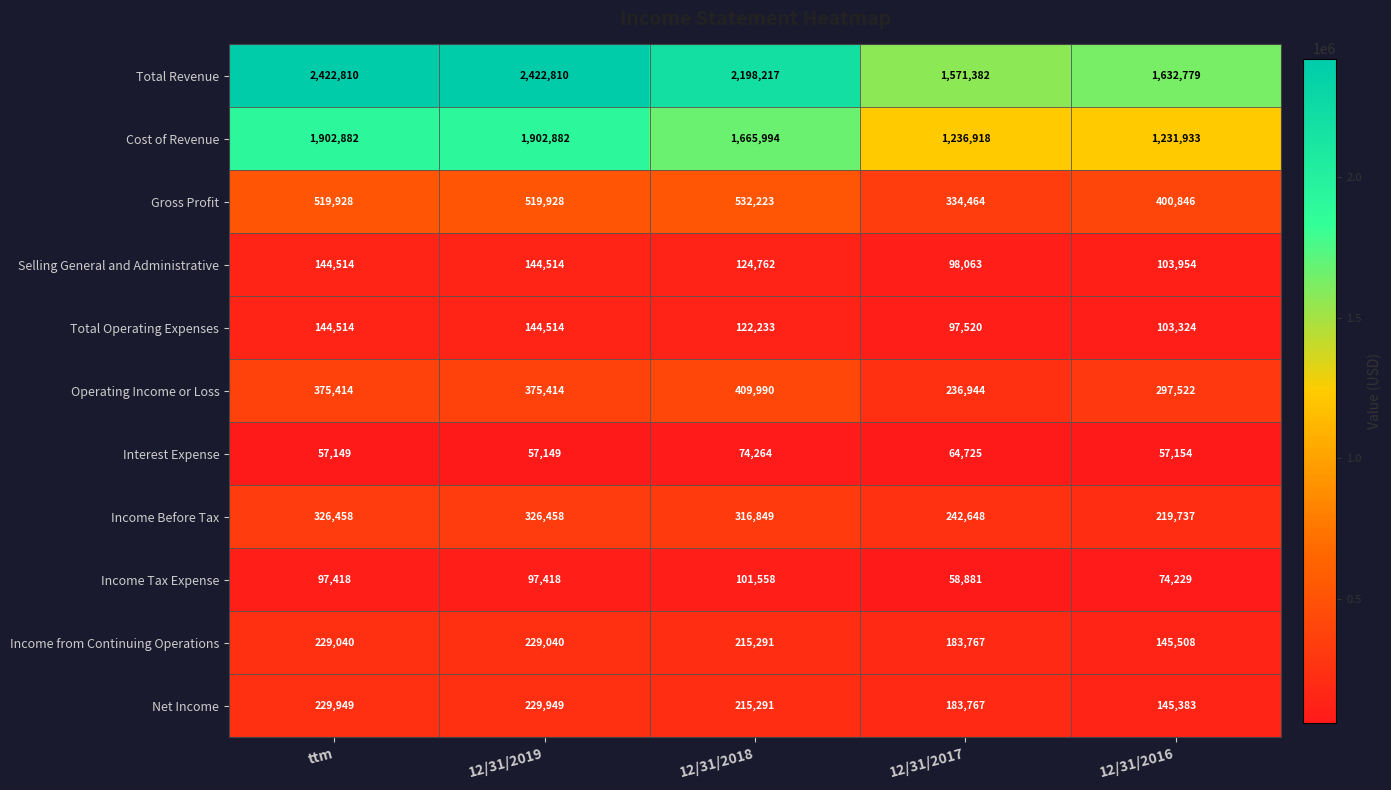

Which series has the largest total across all categories?

Total Revenue